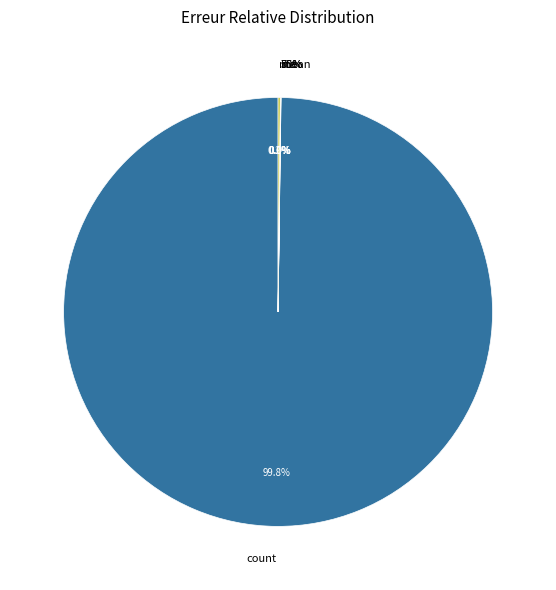

Which slice is the smallest?

min